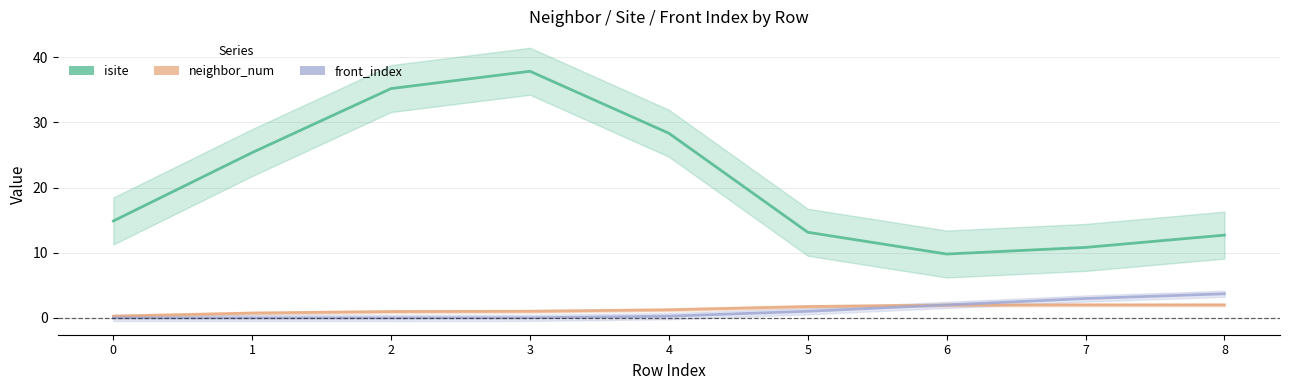

Rank the categories by neighbor_num value from lowest to highest.

0, 1, 2, 3, 4, 5, 6, 7, 8